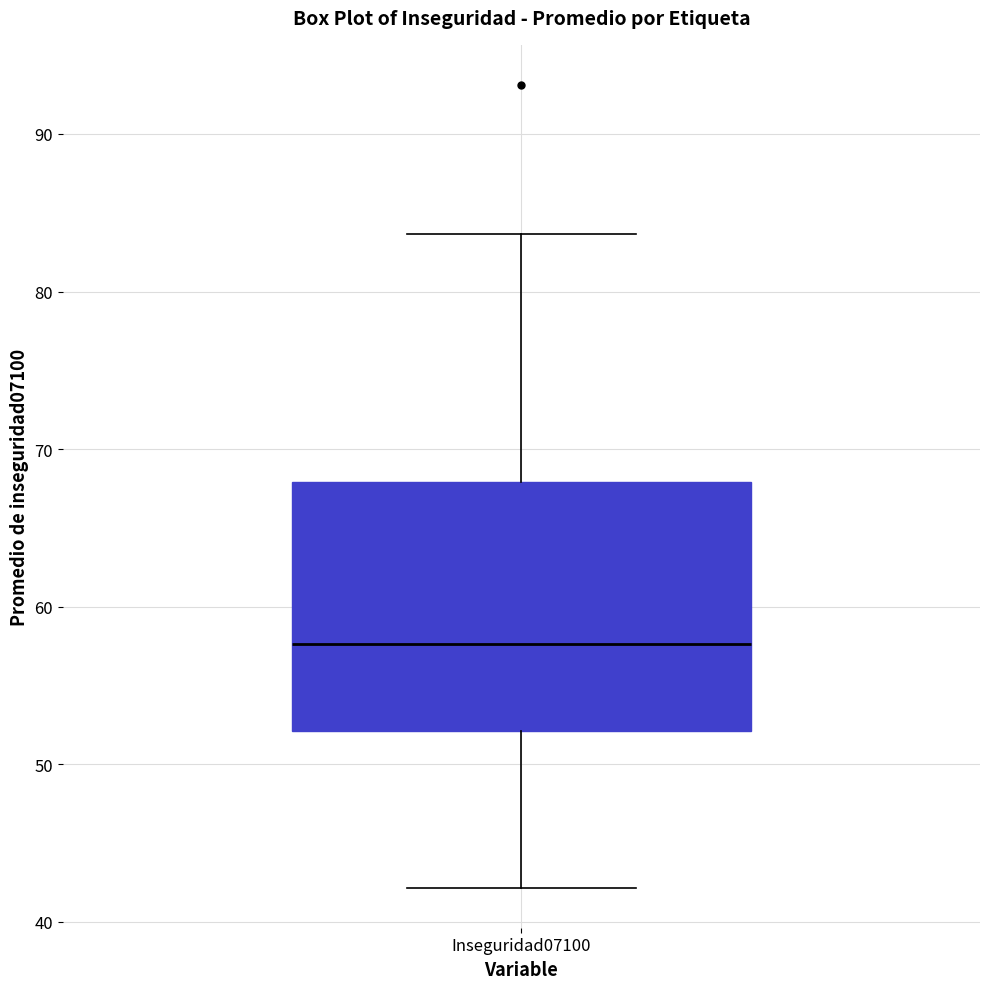

Read this box plot against the y-axis: the position of the median line, the range covered by the box, and the ends of both whiskers. The values are not printed on the chart, so give them approximately, as read against the axis.

median 58, box 52 to 68, whiskers 42 to 84